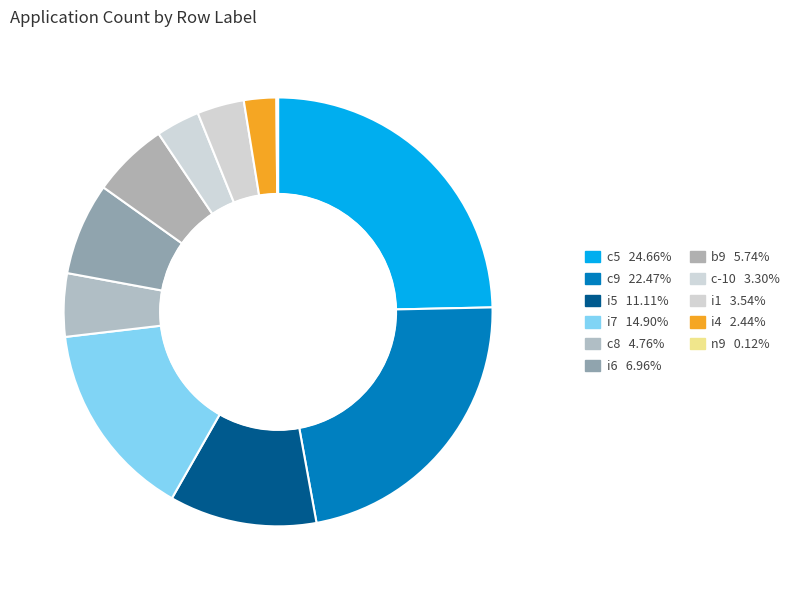

How many slices are in this pie chart?

11